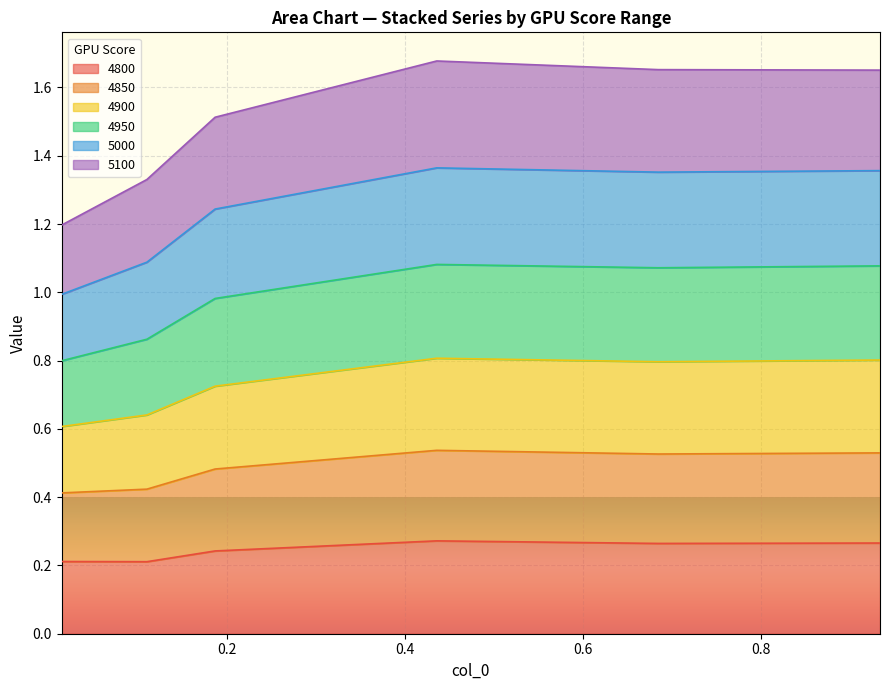

What is the minimum value for 4800?

0.2